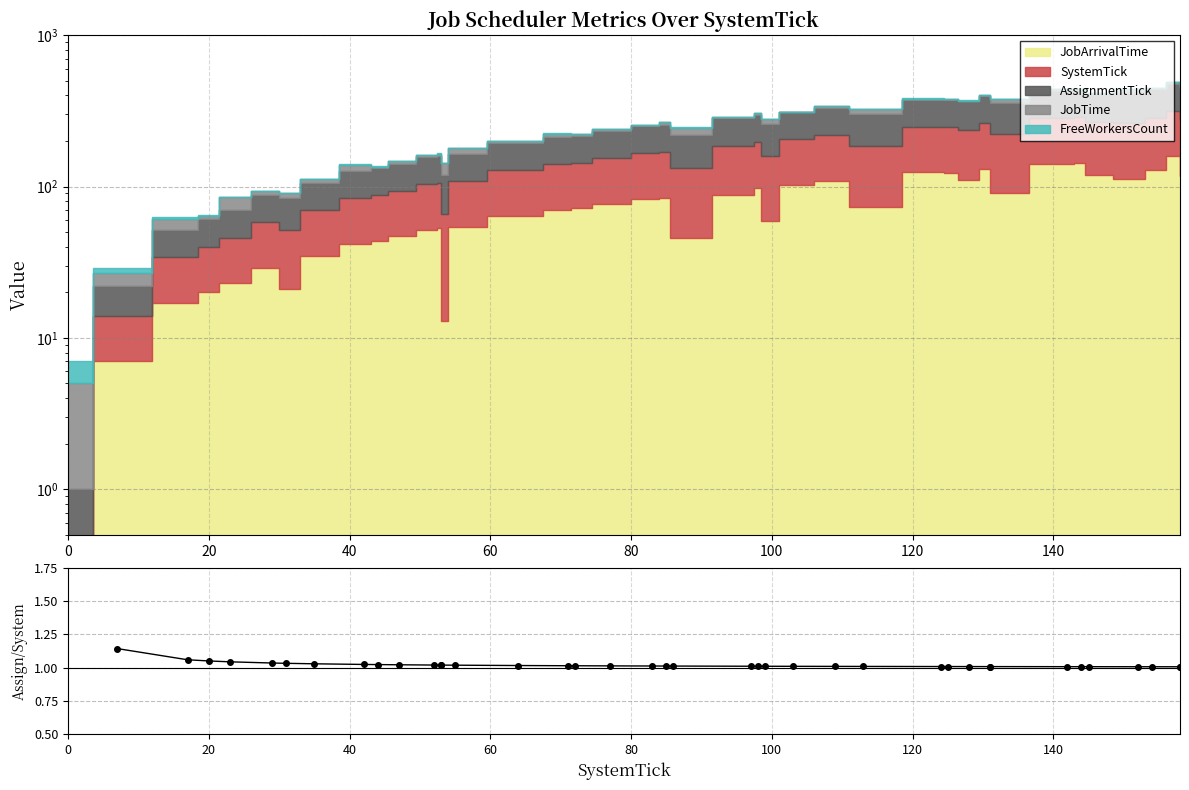

Count the number of values greater than 1.

39